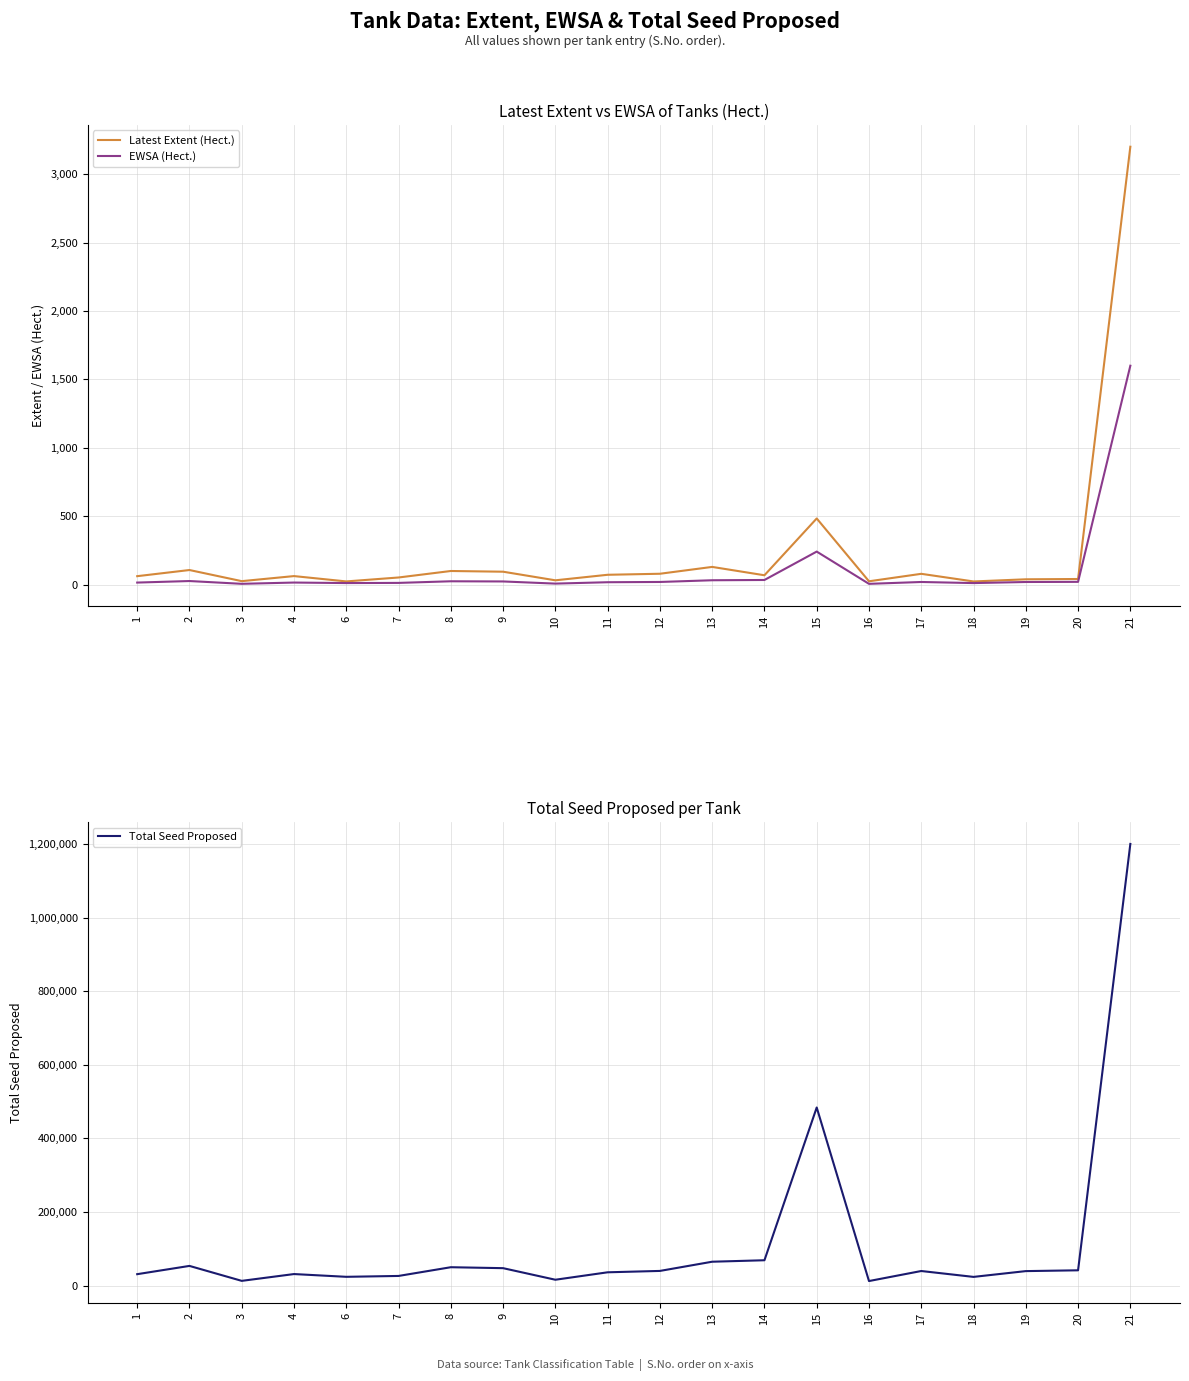

How many interior local peaks does the EWSA (Hect.) series have?

5